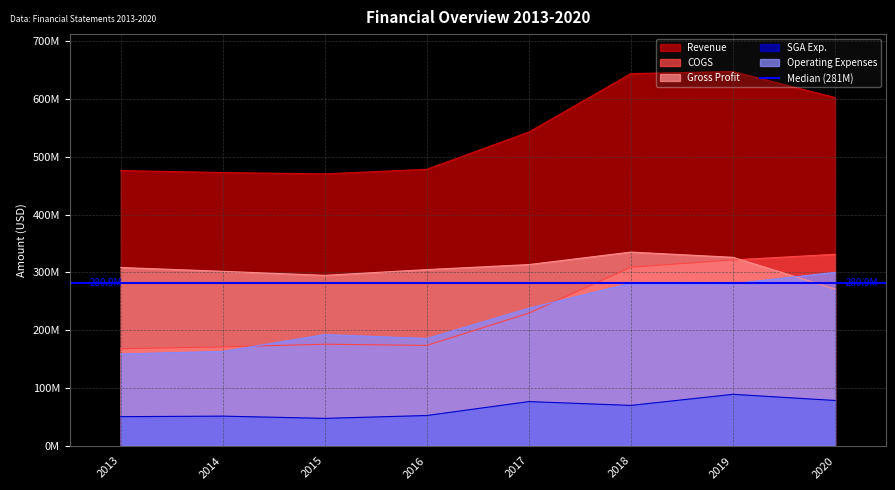

What is the difference between the Revenue values at 2014 and 2016?

5596000